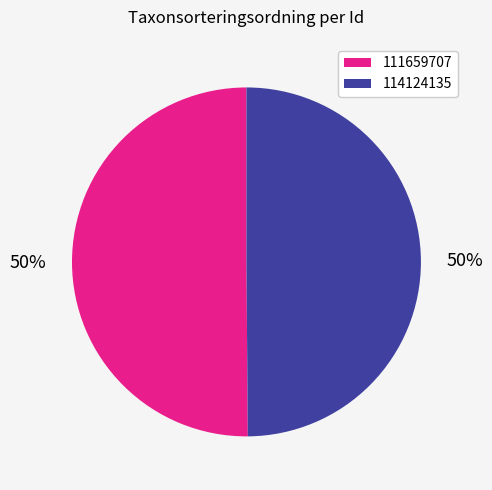

How many segments does this pie chart have?

2